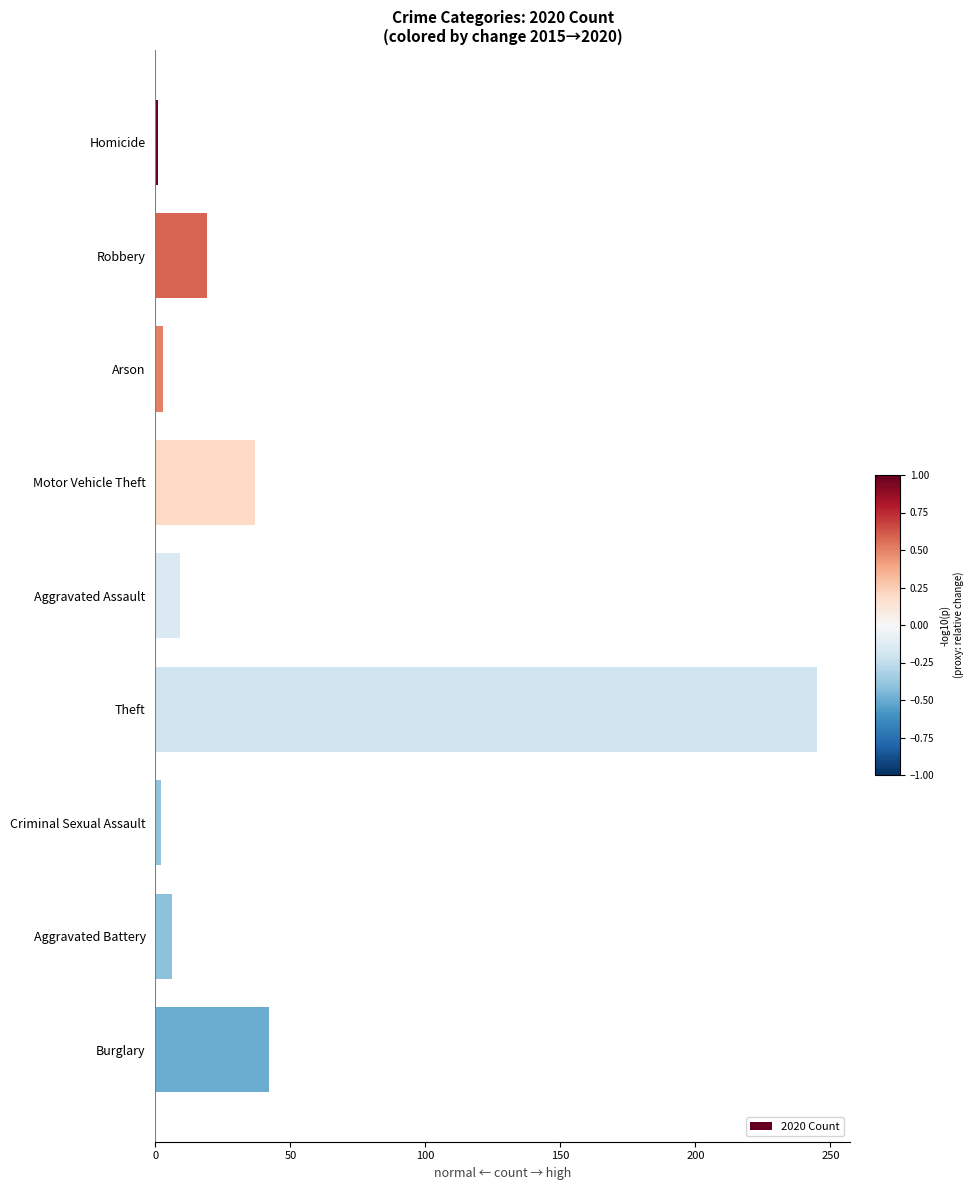

What is the label of the 4th bar from the bottom?

Theft